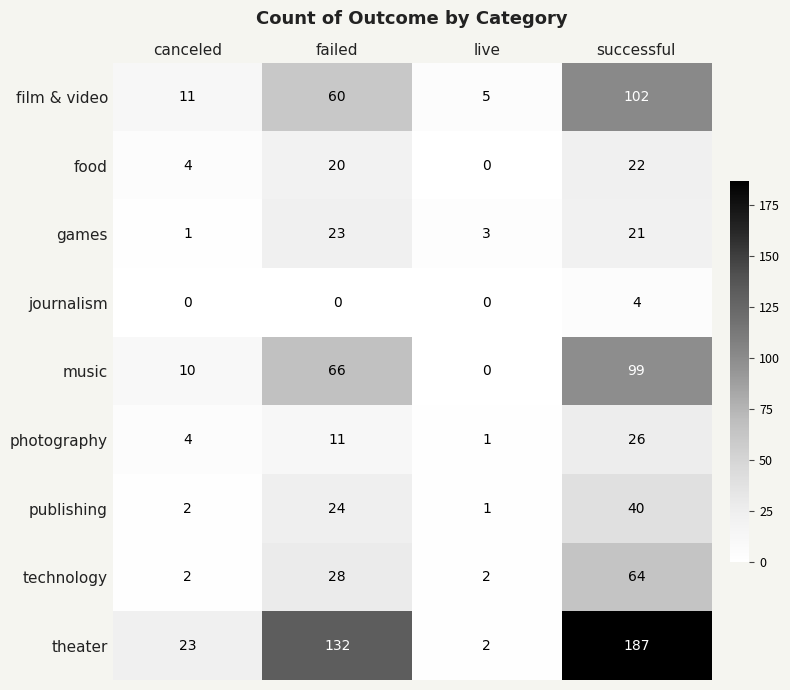

Is it true that publishing equals 41 at failed?

False